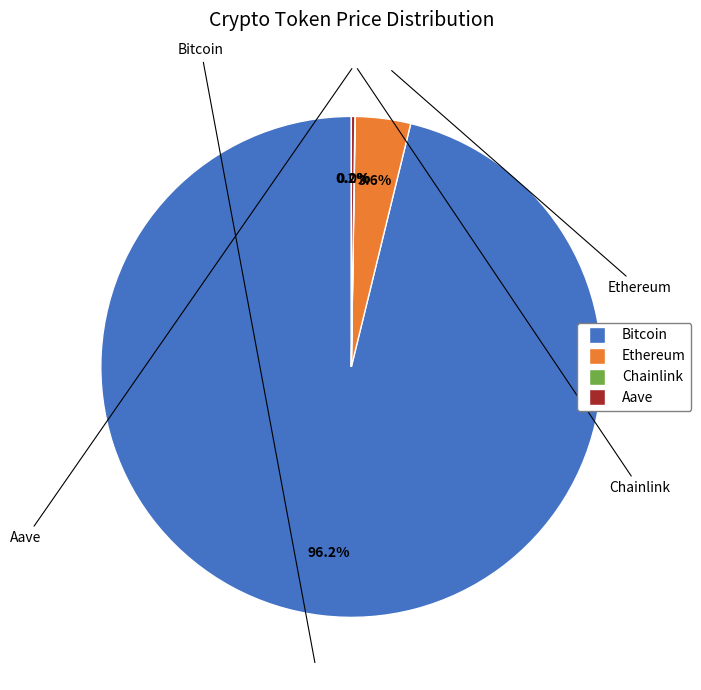

Is it true that Bitcoin is 86% of the pie?

False